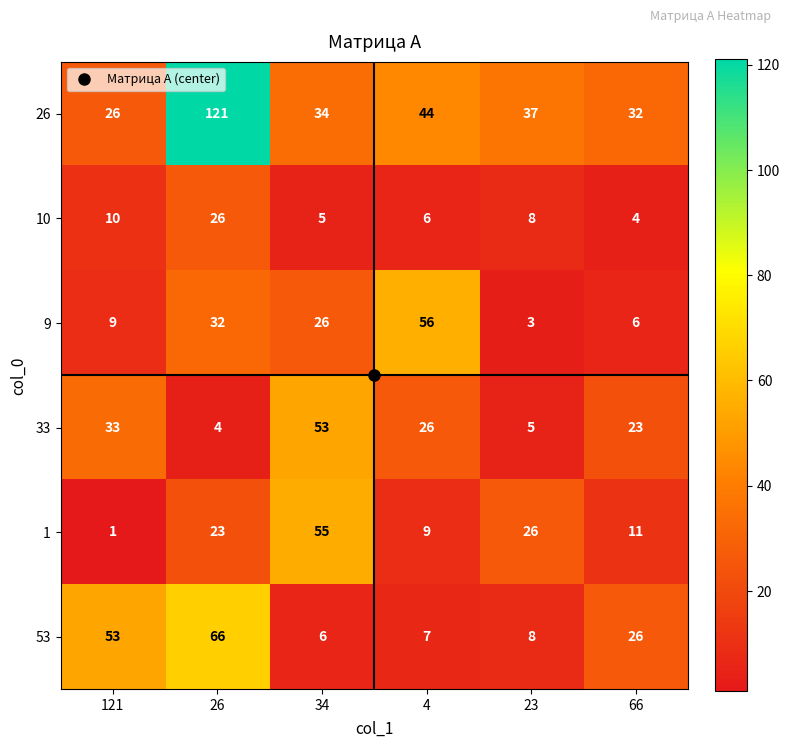

At which category is the sum across all series the highest?

26